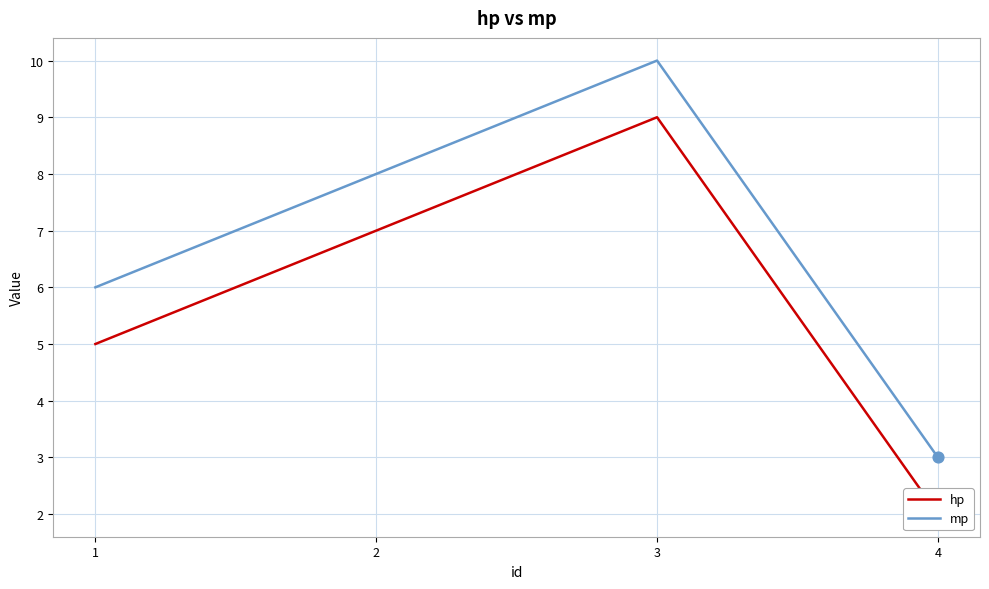

What are all the series names shown in the legend?

hp, mp